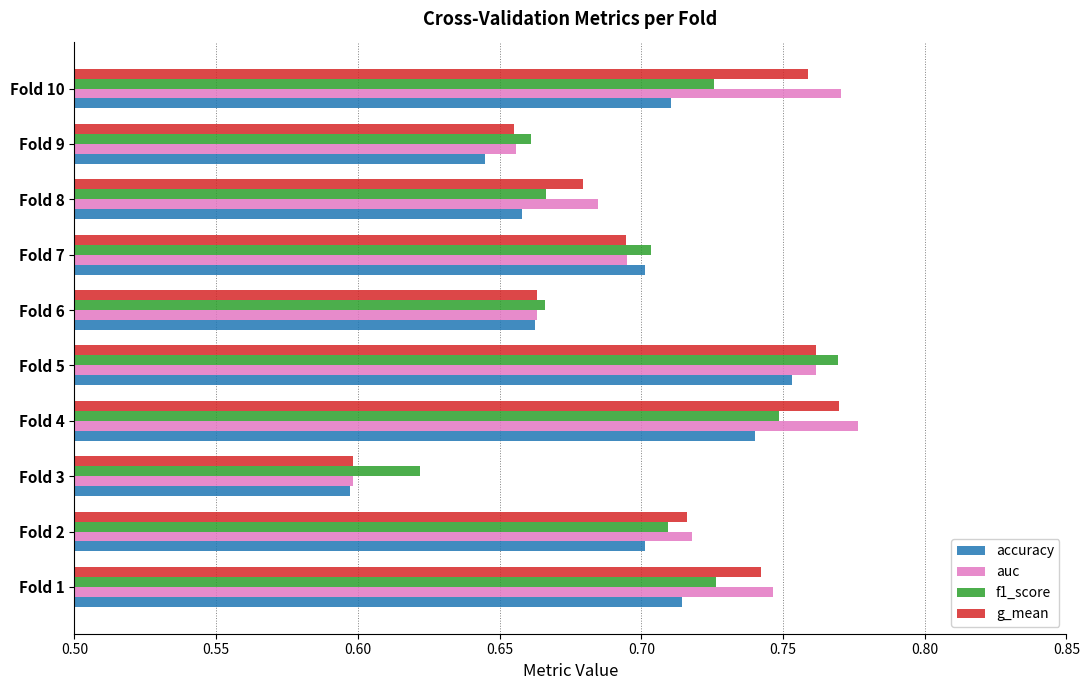

Which series has the widest spread of values?

auc